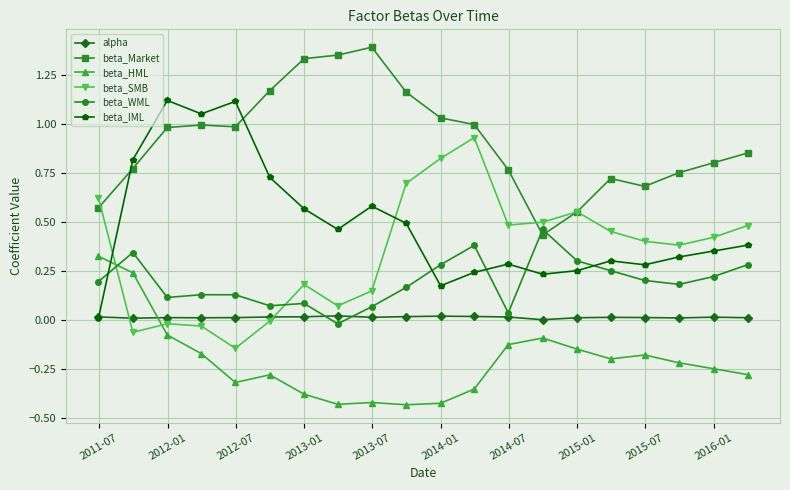

What is the maximum value shown in the chart?

1.4